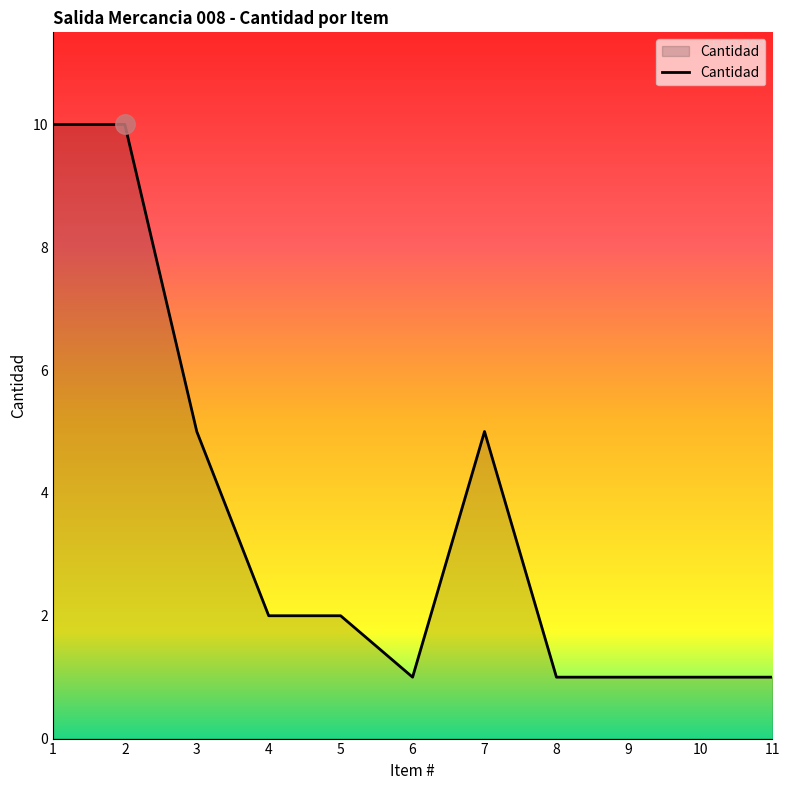

What is the greatest value displayed?

10